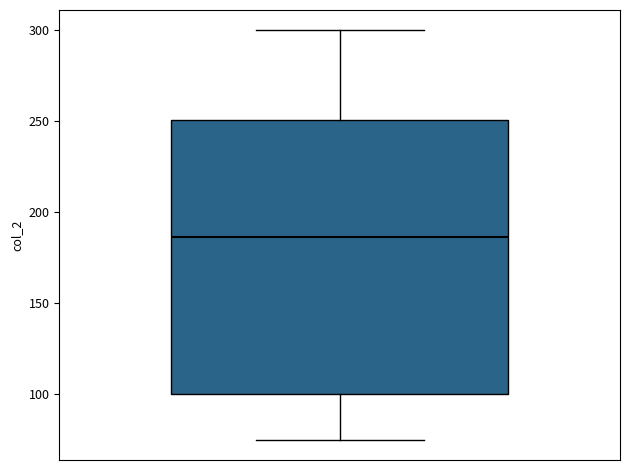

Transcribe this box plot: give where the median line is, the range the box spans, and where the two whiskers end, as read against the y-axis. The values are not printed on the chart, so give them approximately, as read against the axis.

median 185, box 100 to 250, whiskers 75 to 300